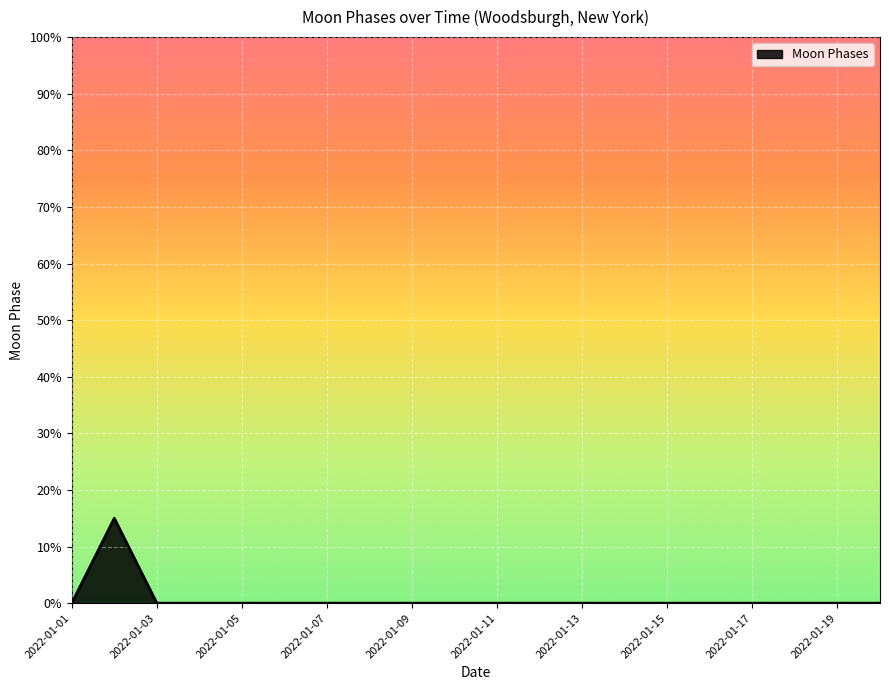

What is the maximum value shown in the chart?

15